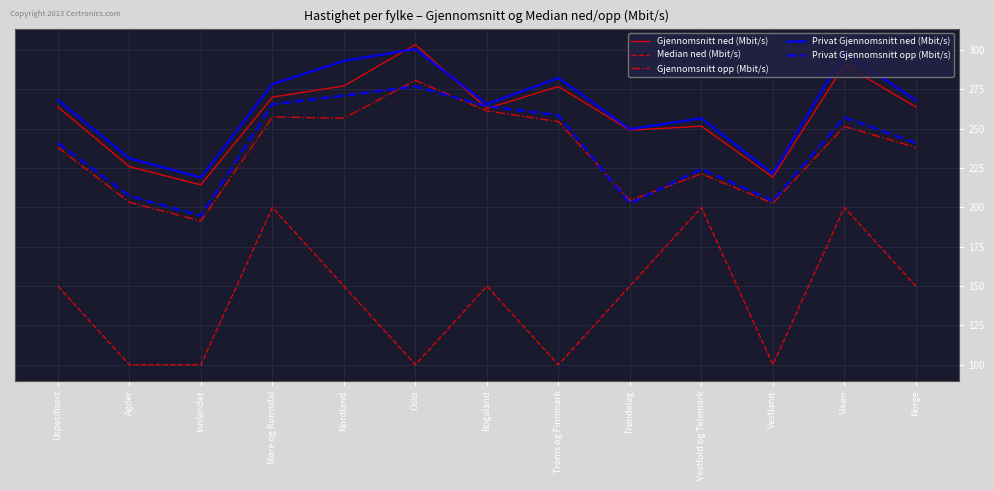

List the series in order of their peak value, highest first.

Gjennomsnitt ned (Mbit/s), Privat Gjennomsnitt ned (Mbit/s), Gjennomsnitt opp (Mbit/s), Privat Gjennomsnitt opp (Mbit/s), Median ned (Mbit/s)